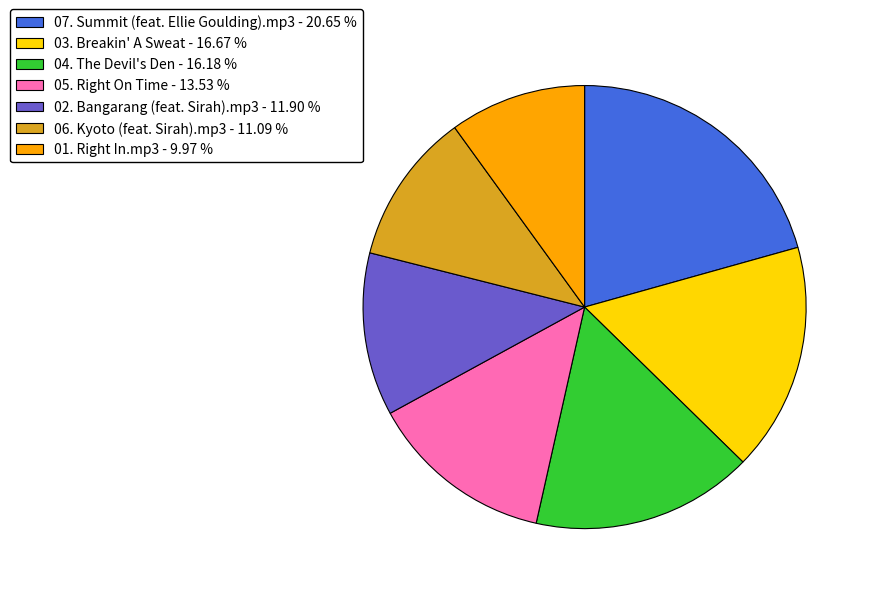

How many segments does this pie chart have?

7